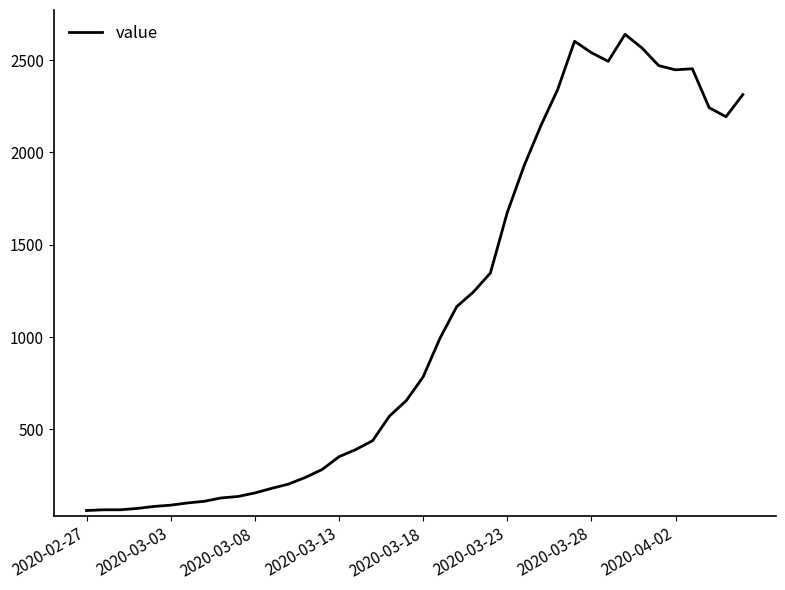

How many lines are shown in the chart?

1